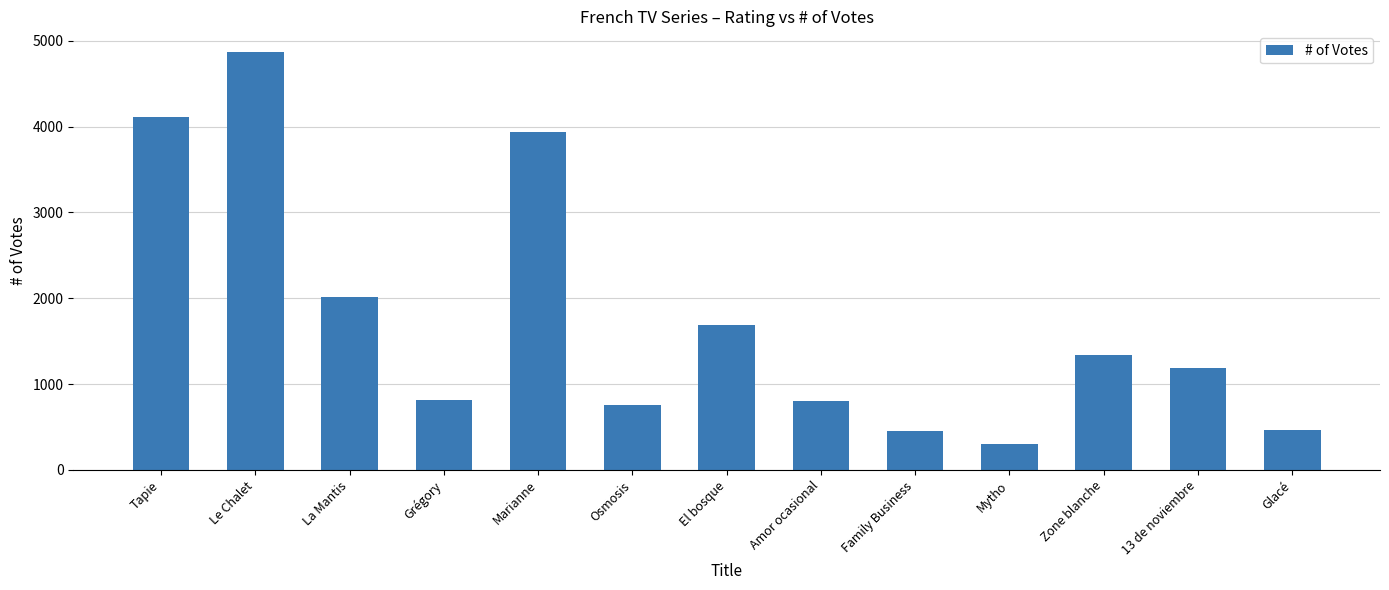

What is the average value?

1750